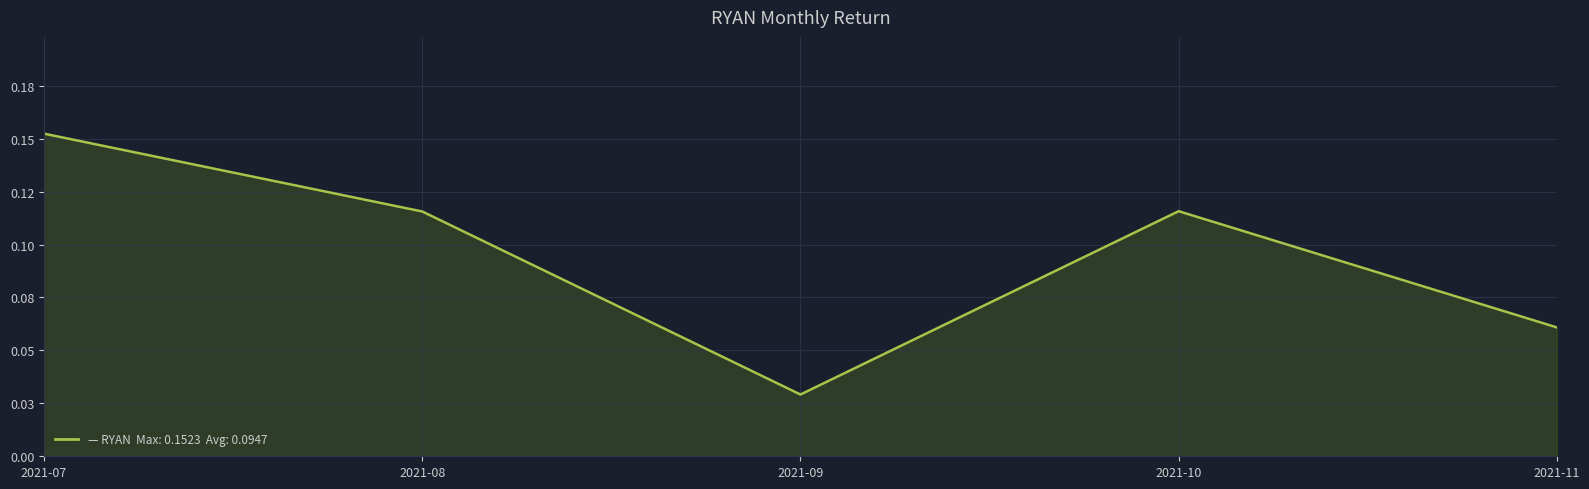

Reading left to right, transcribe all the data shown in this chart.

0.2	0.1	0.0	0.1	0.1